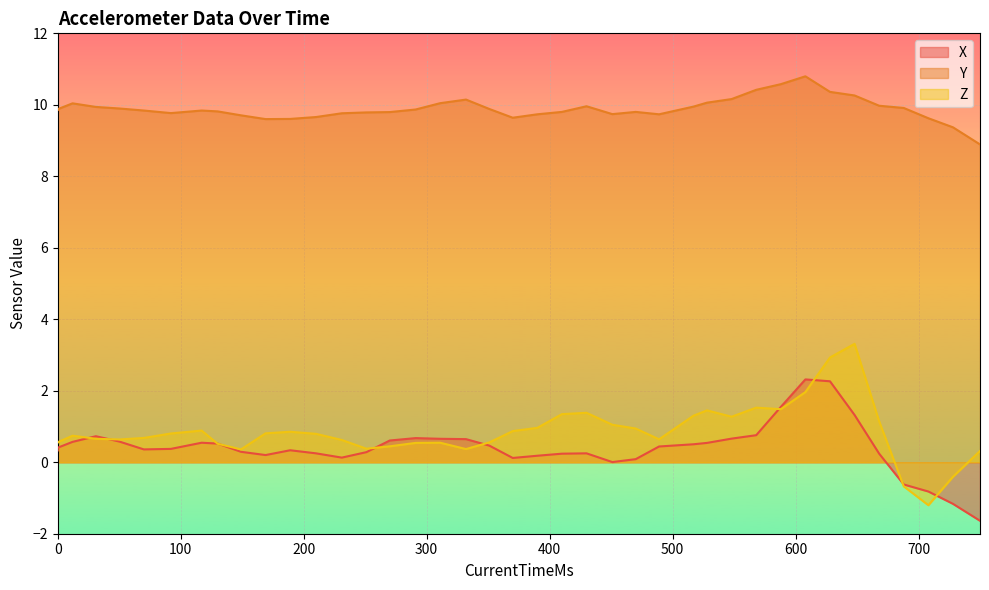

True or false: Z and Y intersect in this chart.

False